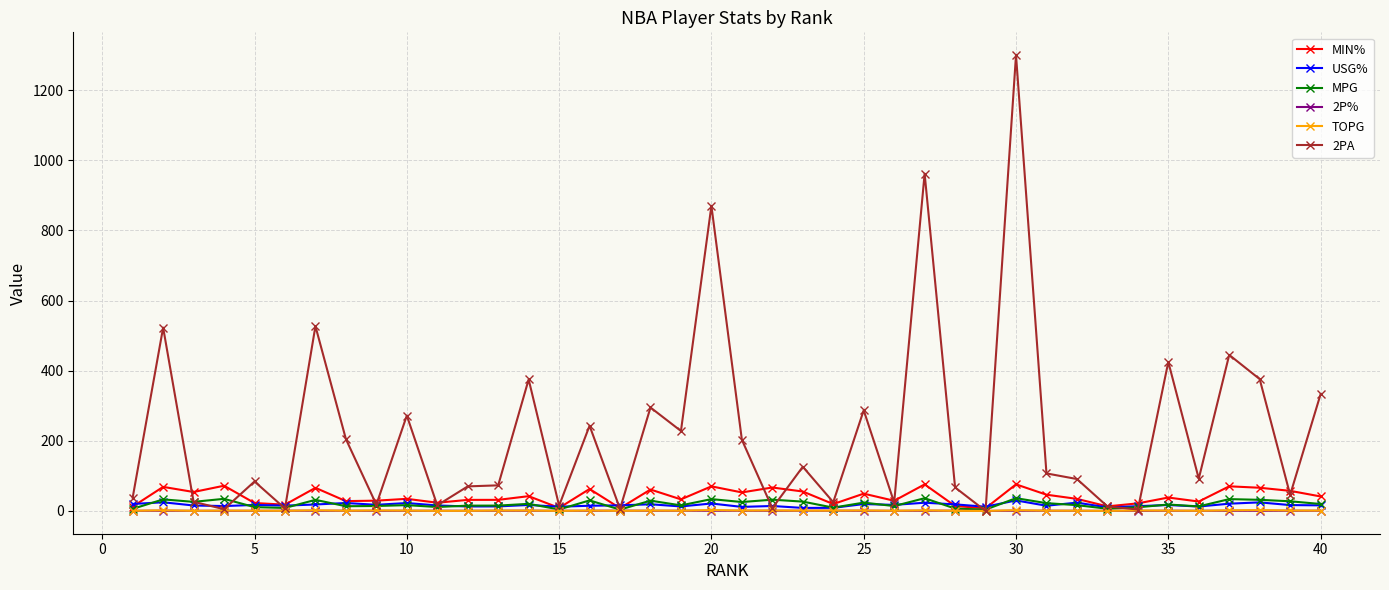

What is the value of the 2PA point at the 8th from the left?

205.0